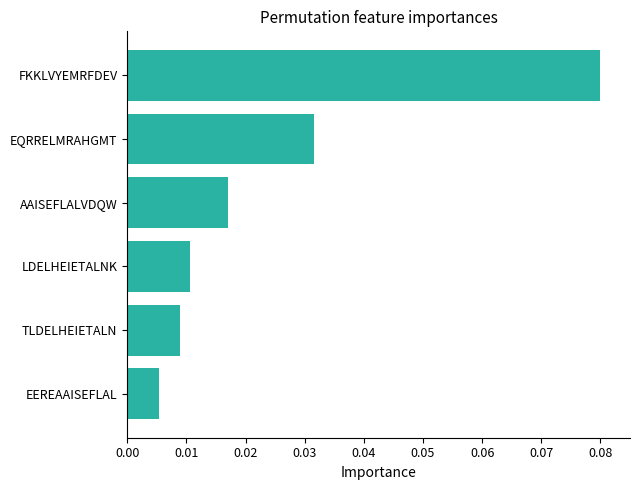

How many distinct data groups are displayed?

1